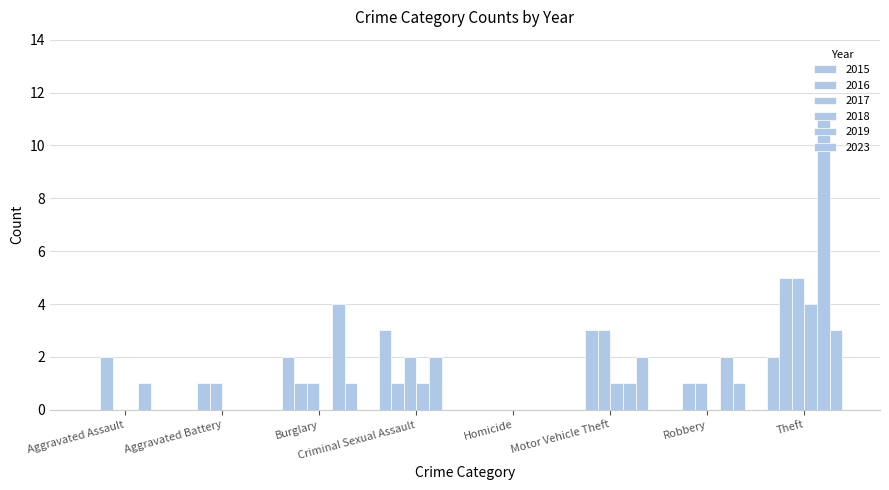

Is the value of 2023 at Aggravated Battery greater than the value of 2017 at Robbery?

No